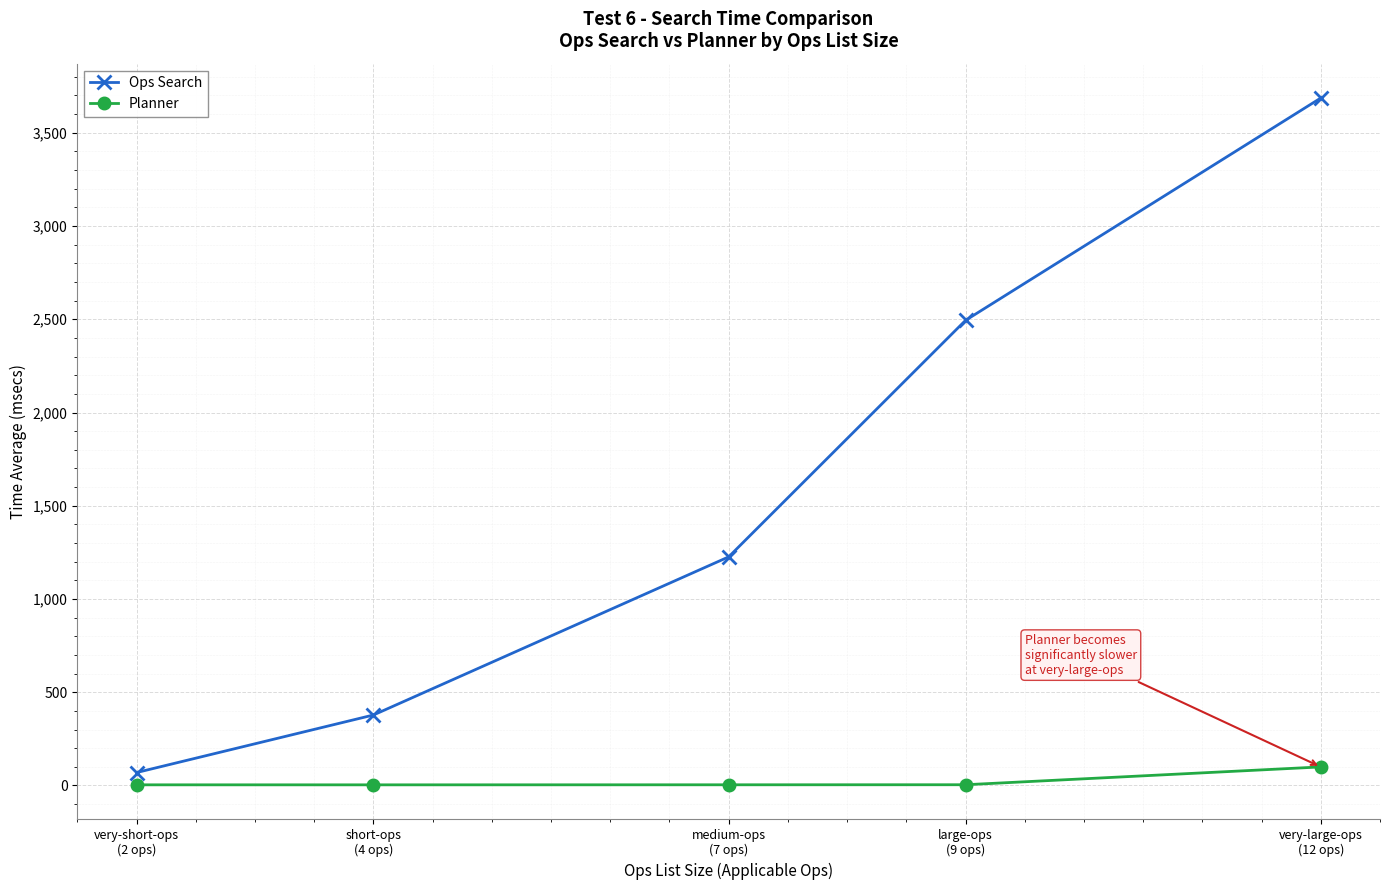

What is the sum of the Ops Search values at medium-ops
(7 ops) and very-large-ops
(12 ops)?

4912.4